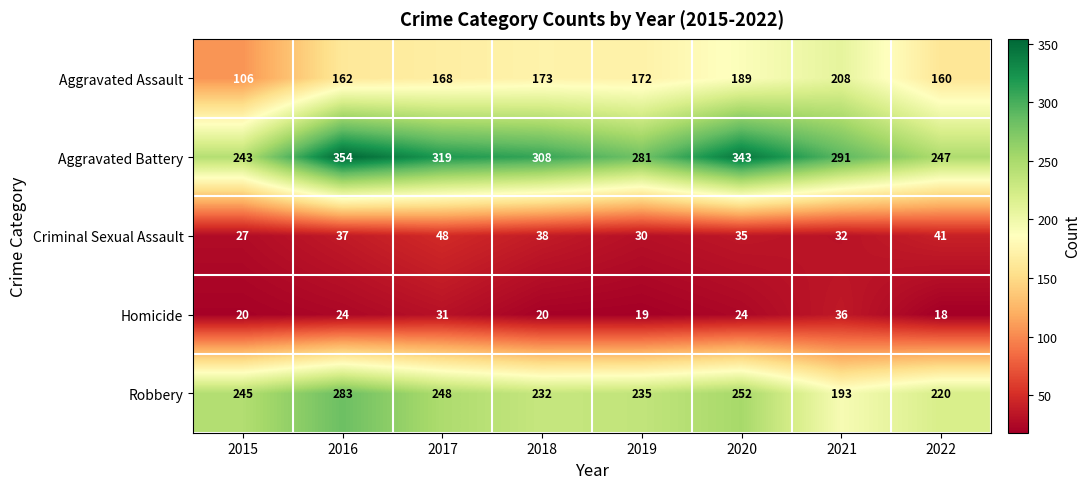

Which category has the highest value across all series?

2016